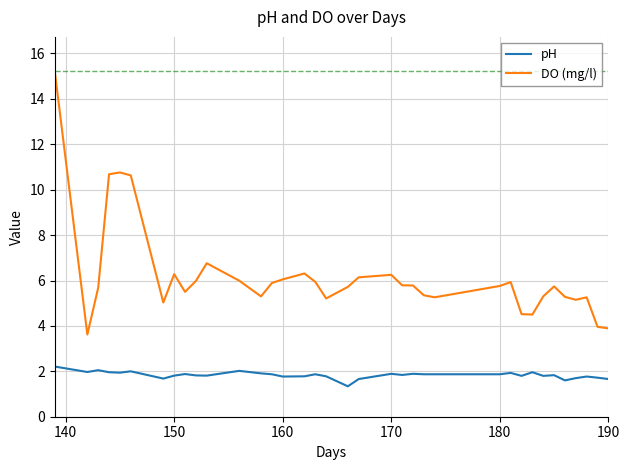

Count the number of categories in the chart.

36